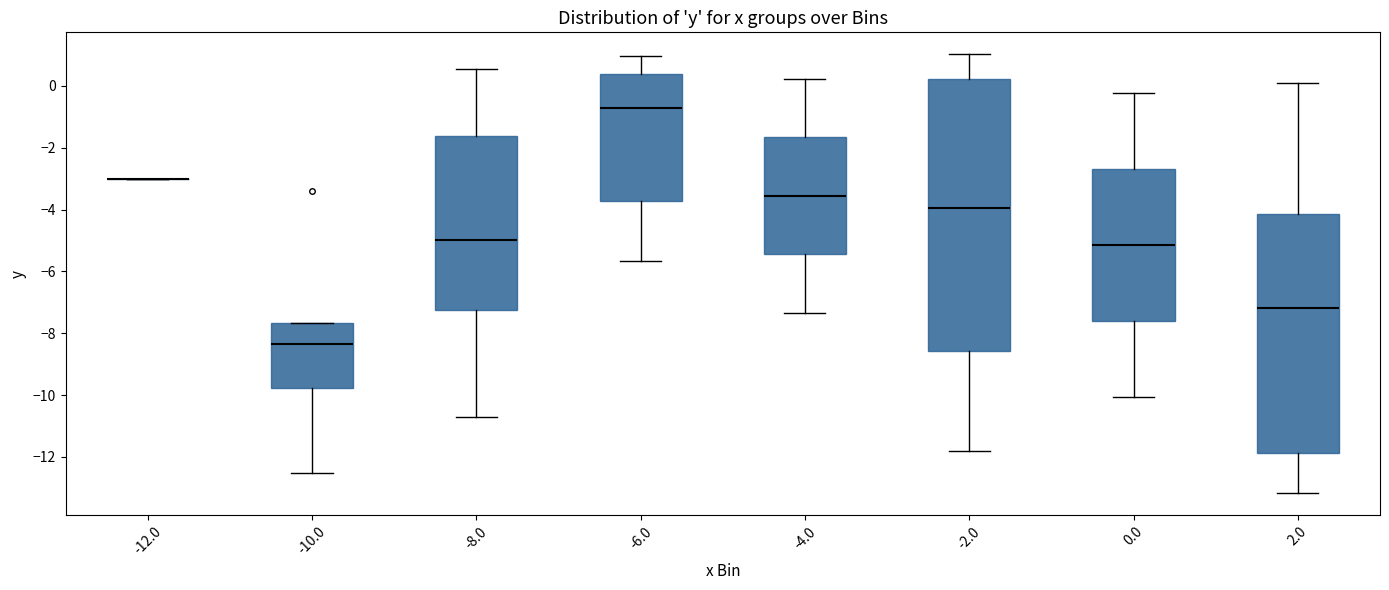

Where does the upper whisker of the box at x = -6.0 end on the y-axis? The values are not printed on the chart, so give them approximately, as read against the axis.

1.0